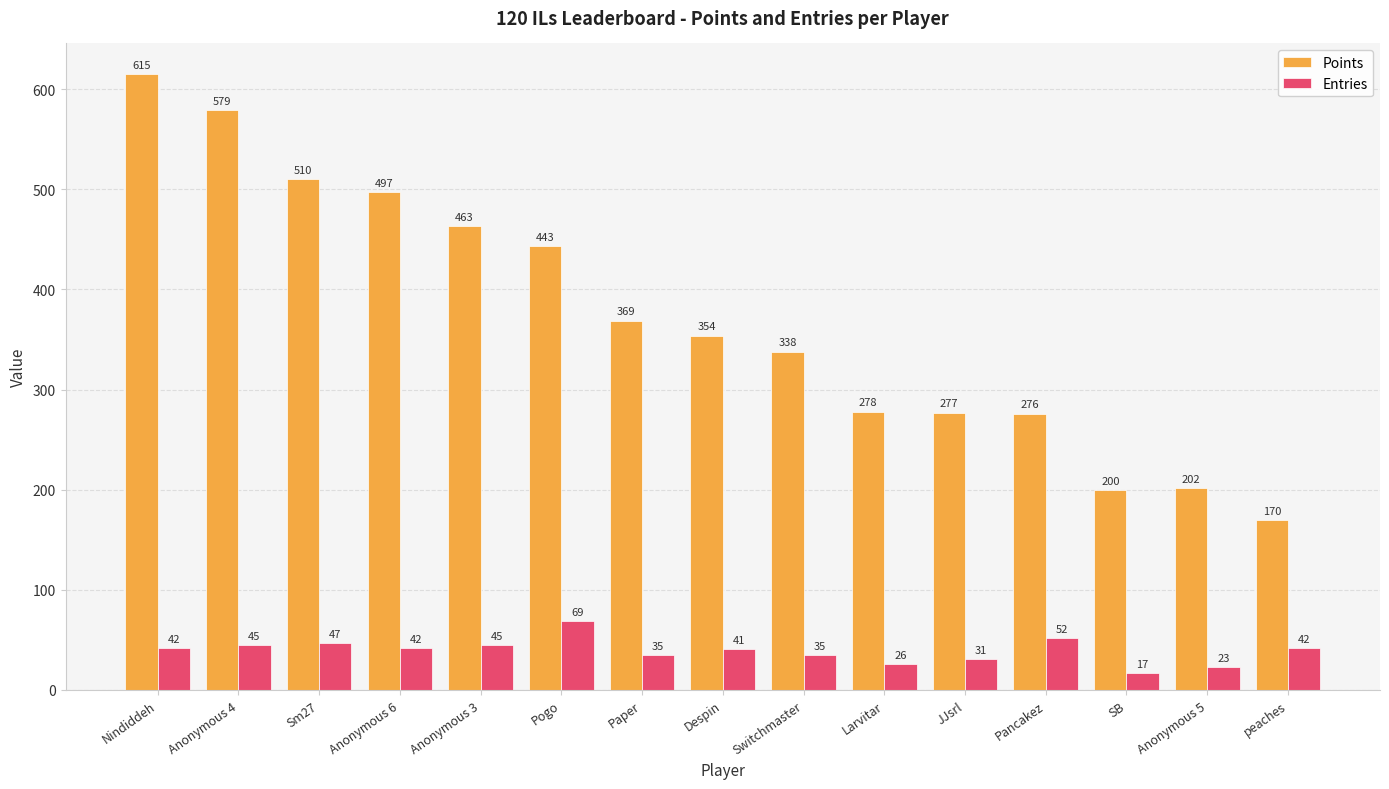

Reading left to right, list all the values displayed in this chart.

Points: Nindiddeh=615	Anonymous 4=579	Sm27=510	Anonymous 6=497	Anonymous 3=463	Pogo=443	Paper=369	Despin=354	Switchmaster=338	Larvitar=278	JJsrl=277	Pancakez=276	SB=200	Anonymous 5=202	peaches=170
Entries: Nindiddeh=42	Anonymous 4=45	Sm27=47	Anonymous 6=42	Anonymous 3=45	Pogo=69	Paper=35	Despin=41	Switchmaster=35	Larvitar=26	JJsrl=31	Pancakez=52	SB=17	Anonymous 5=23	peaches=42